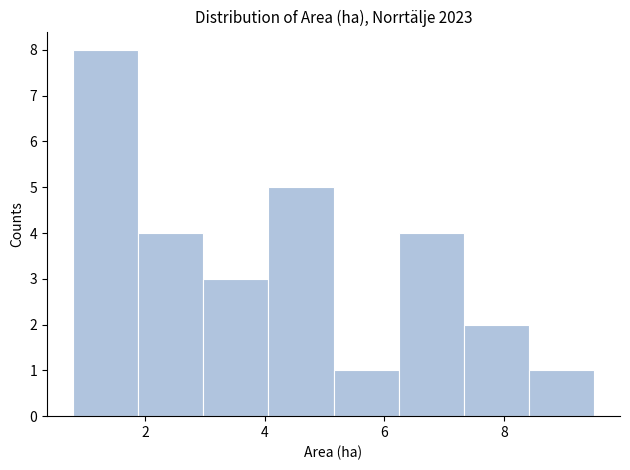

Reading left to right, list every bar in this chart as the range it spans on the x-axis followed by its height. Neither the bar edges nor the heights are printed on the chart, so give them approximately, as read against the axes.

0.8 to 1.8: 8
1.8 to 3.0: 4
3.0 to 4.0: 3
4.0 to 5.2: 5
5.2 to 6.2: 1
6.2 to 7.4: 4
7.4 to 8.4: 2
8.4 to 9.6: 1